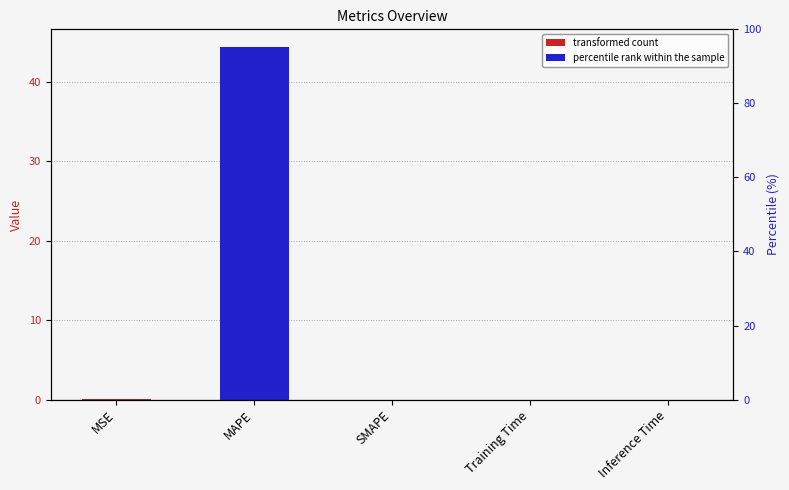

What is the label of the 3rd bar from the right?

SMAPE